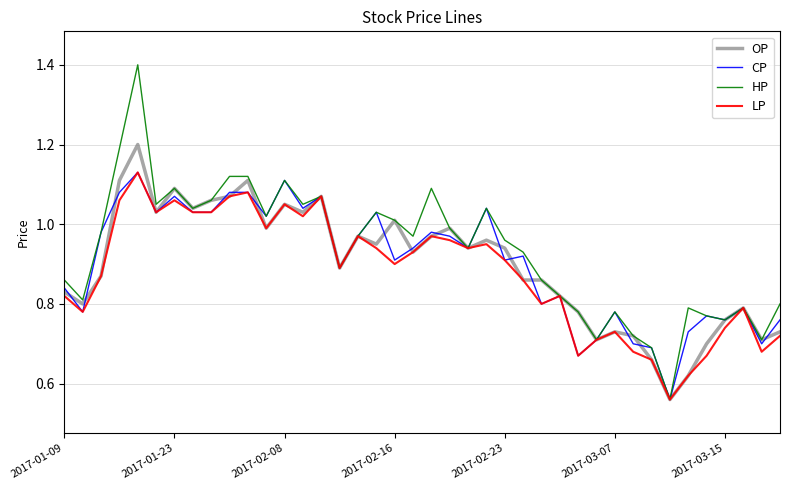

Which series has the largest range (max minus min)?

HP